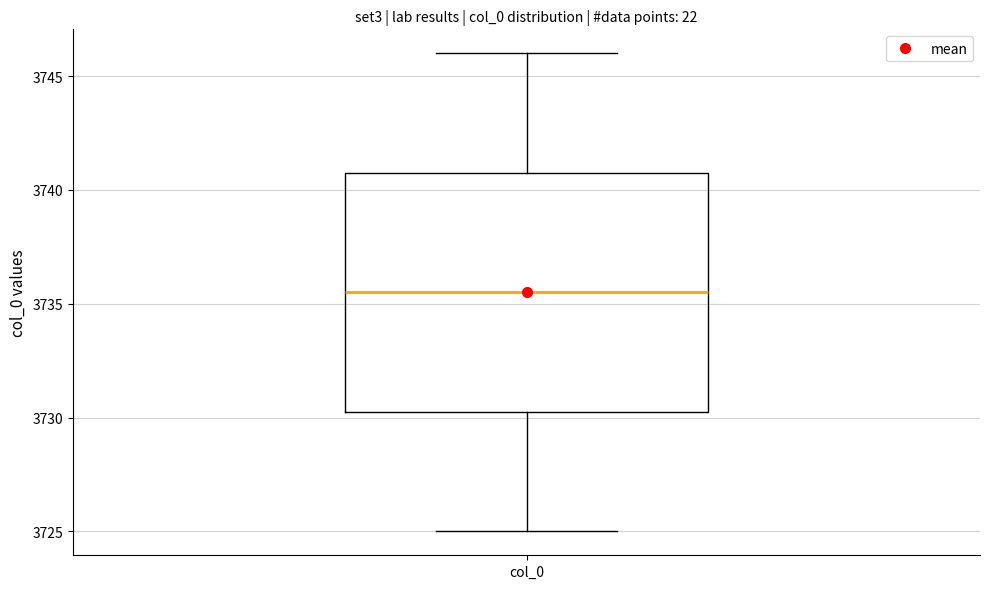

Transcribe this box plot: give where the median line is, the range the box spans, and where the two whiskers end, as read against the y-axis. The values are not printed on the chart, so give them approximately, as read against the axis.

median 3735.5, box 3730.5 to 3741.0, whiskers 3725.0 to 3746.0